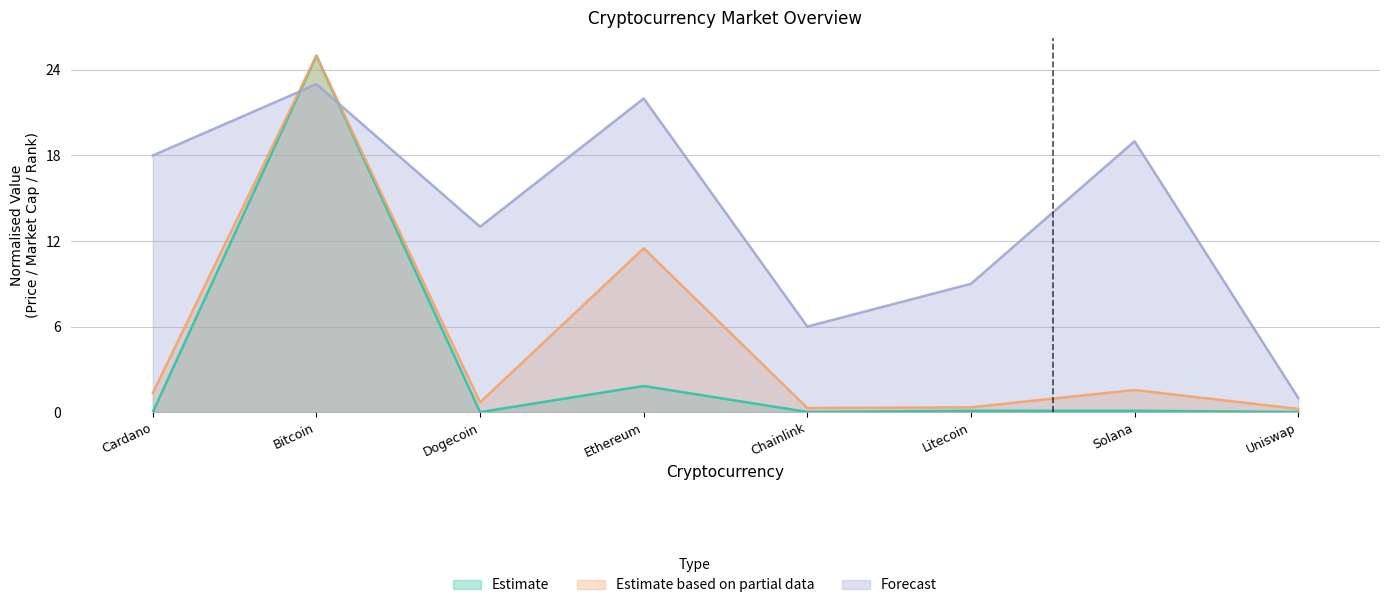

The Estimate based on partial data series shows 1.6 at Solana. True or false?

True